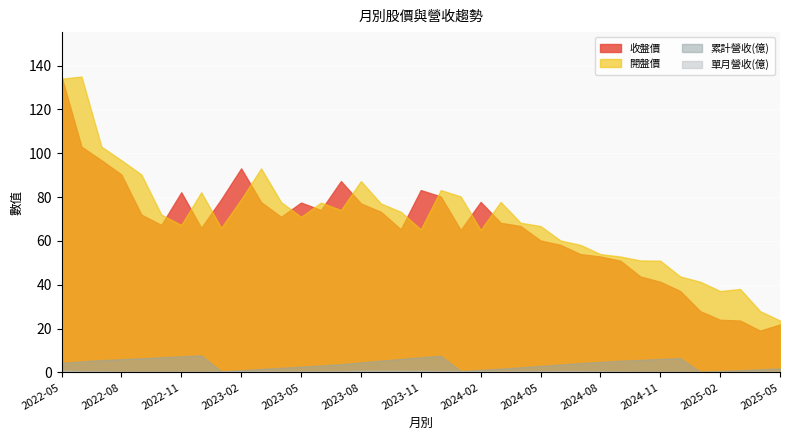

What is the approximate value of 開盤價 at 2024-01?

80.3